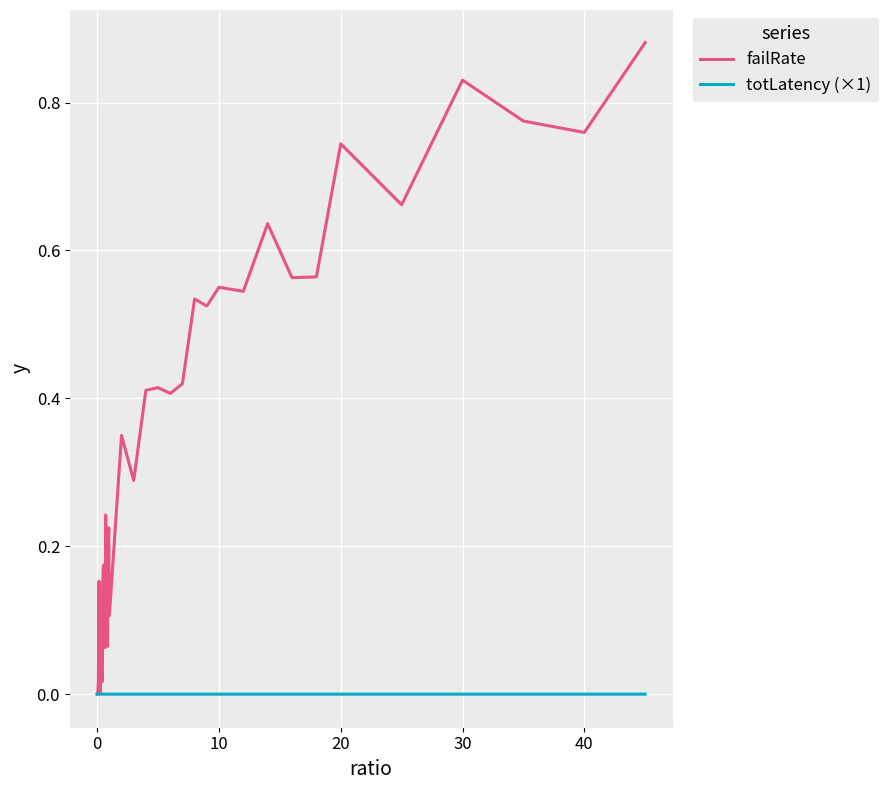

Which series has the widest spread of values?

failRate